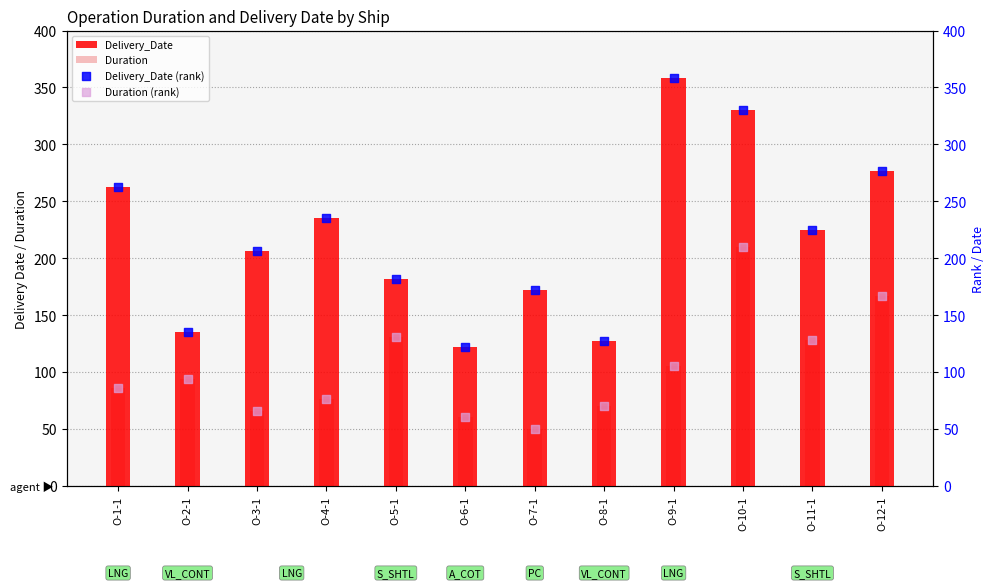

Which series has the widest spread of Y values?

Delivery_Date